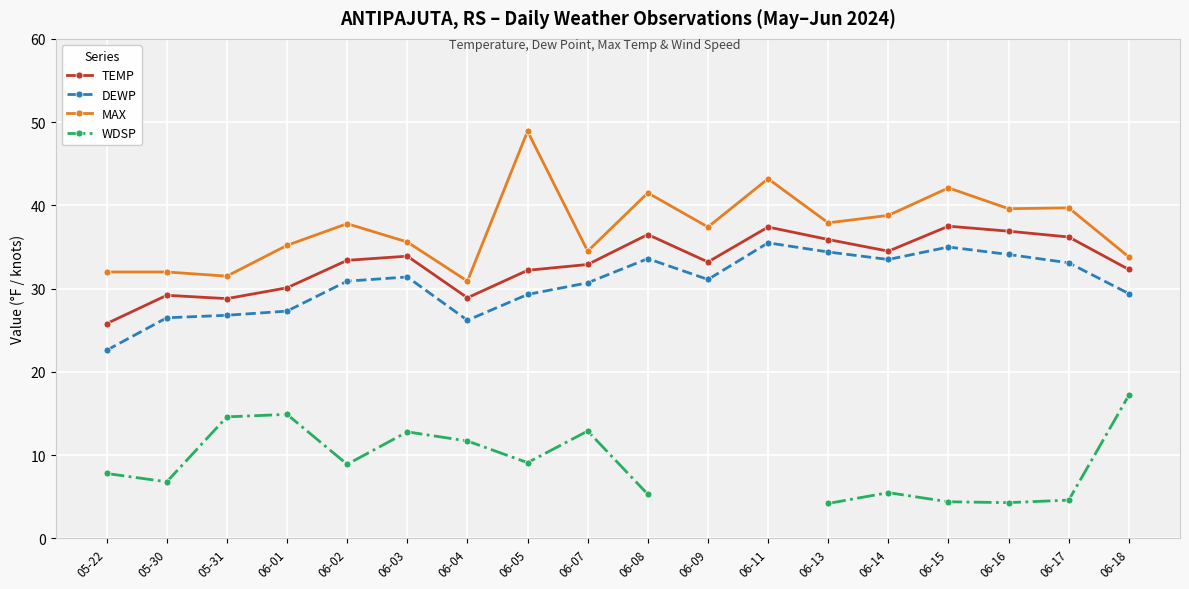

The value of DEWP at 06-01 is 27.3. True or false?

True